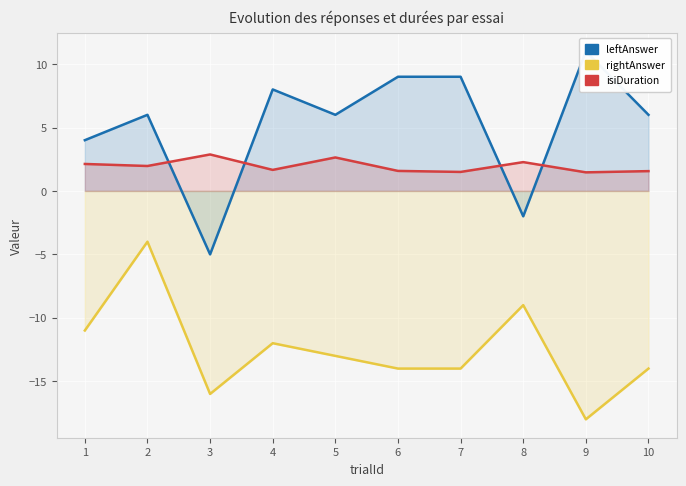

The value of leftAnswer at 4 is 8.0. True or false?

True